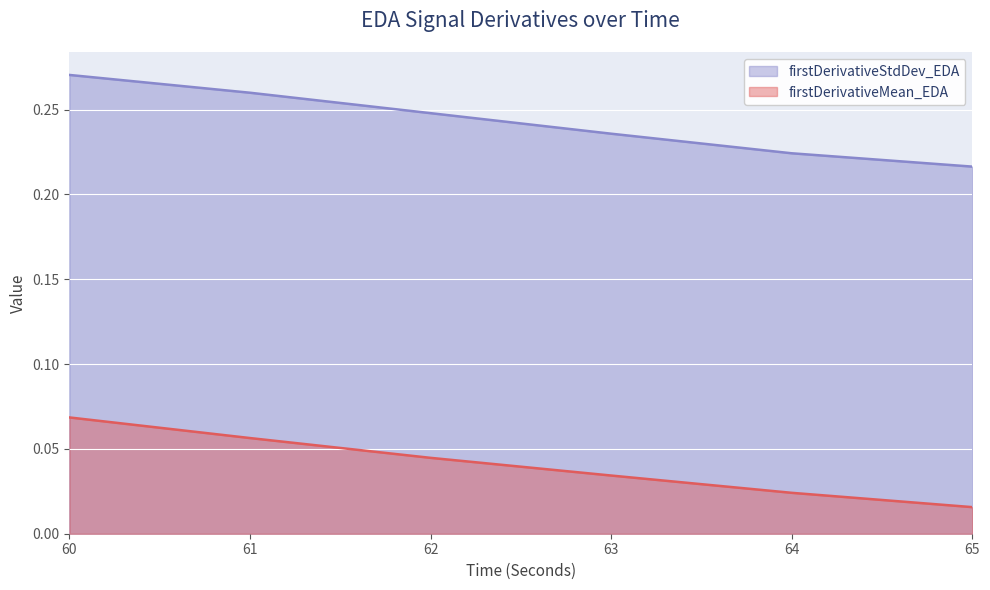

True or false: firstDerivativeMean_EDA and firstDerivativeStdDev_EDA cross at least once.

False